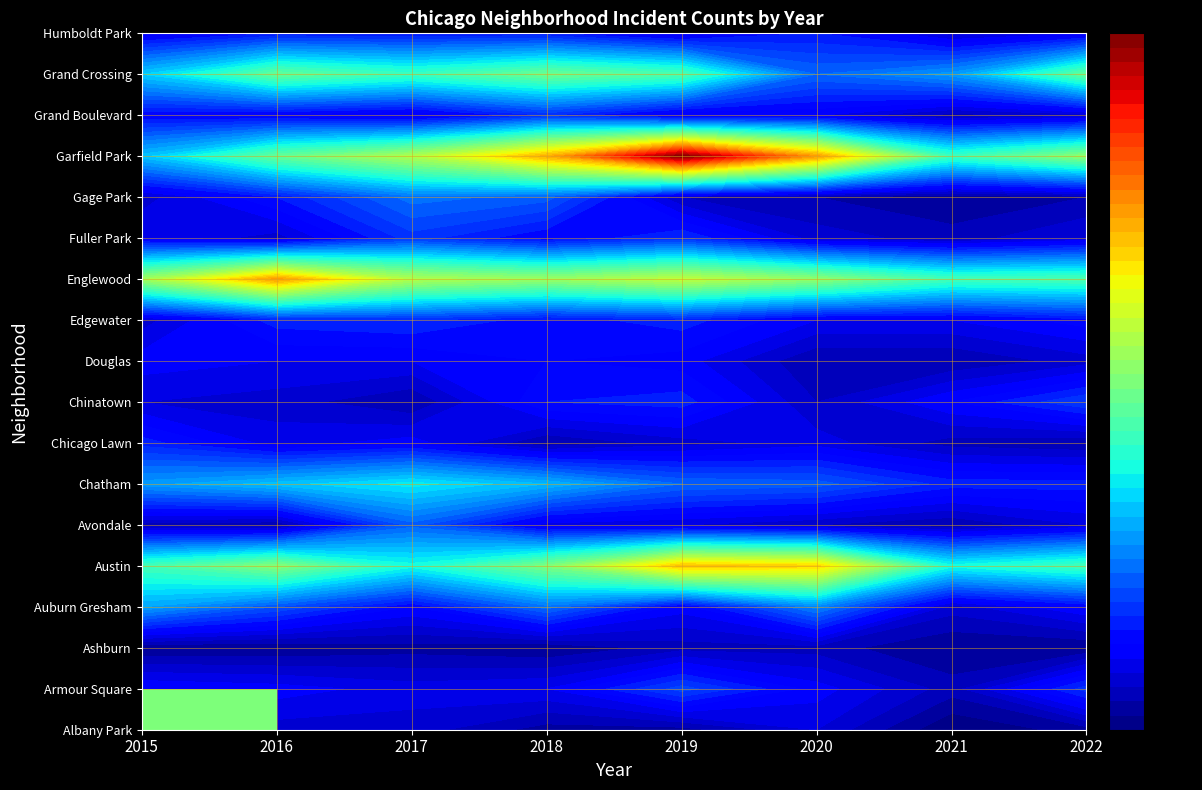

Read the Englewood value at 2022.

43